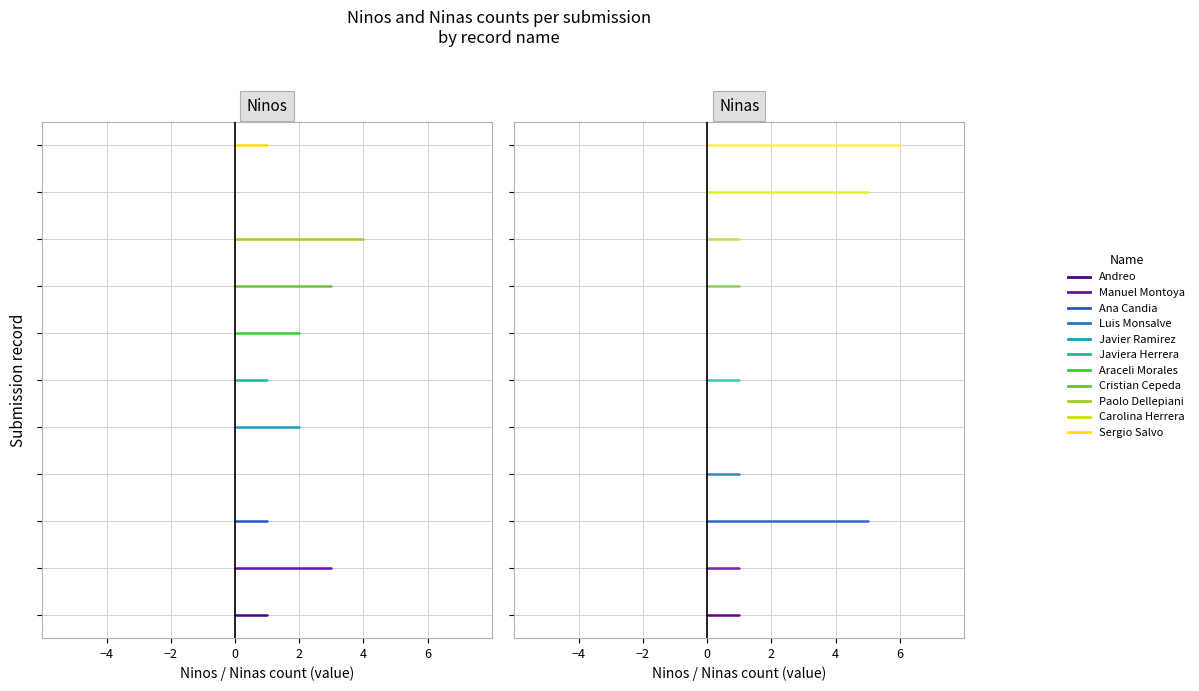

The value of Ninas at 2022-02-24 is -4. True or false?

False